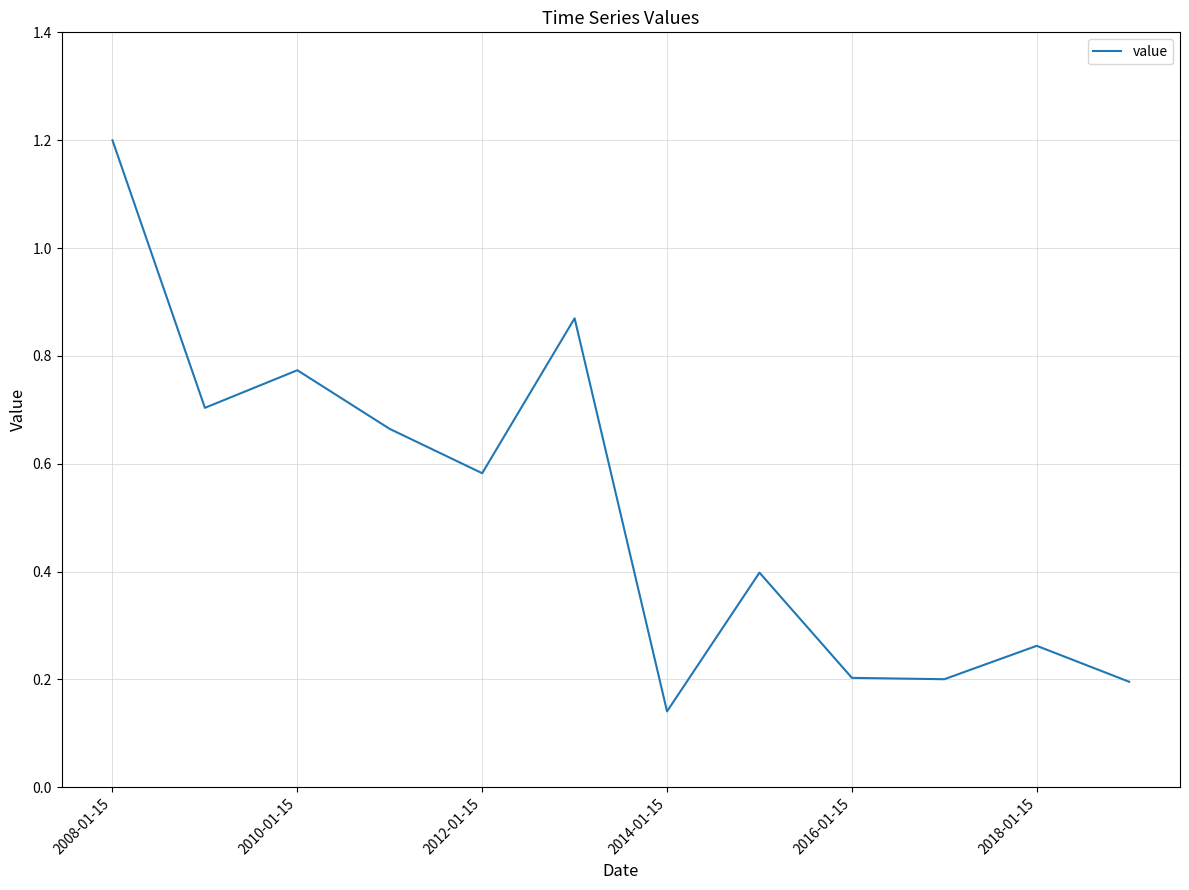

Count the number of categories in the chart.

12